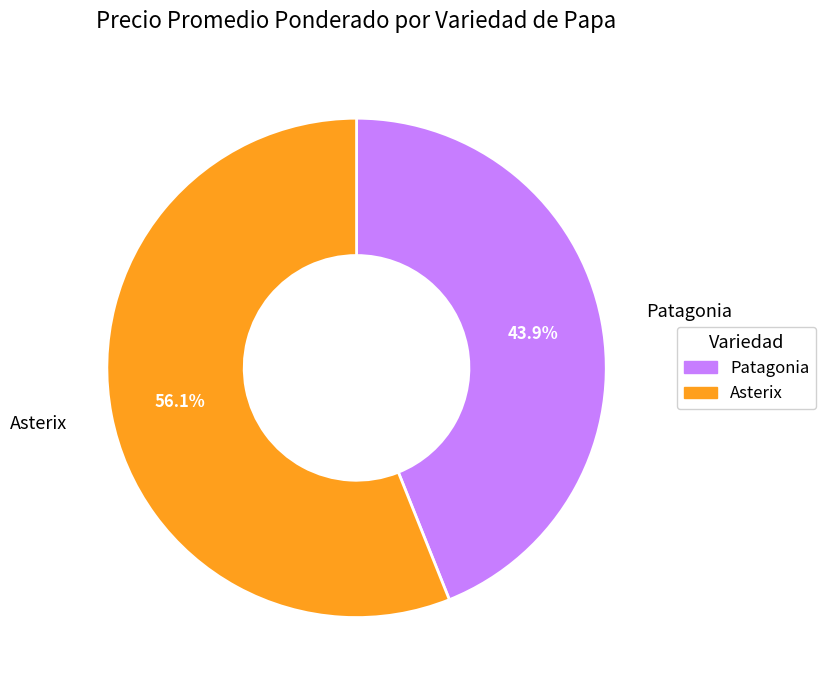

Do Patagonia and Asterix together represent more than half of the pie?

Yes